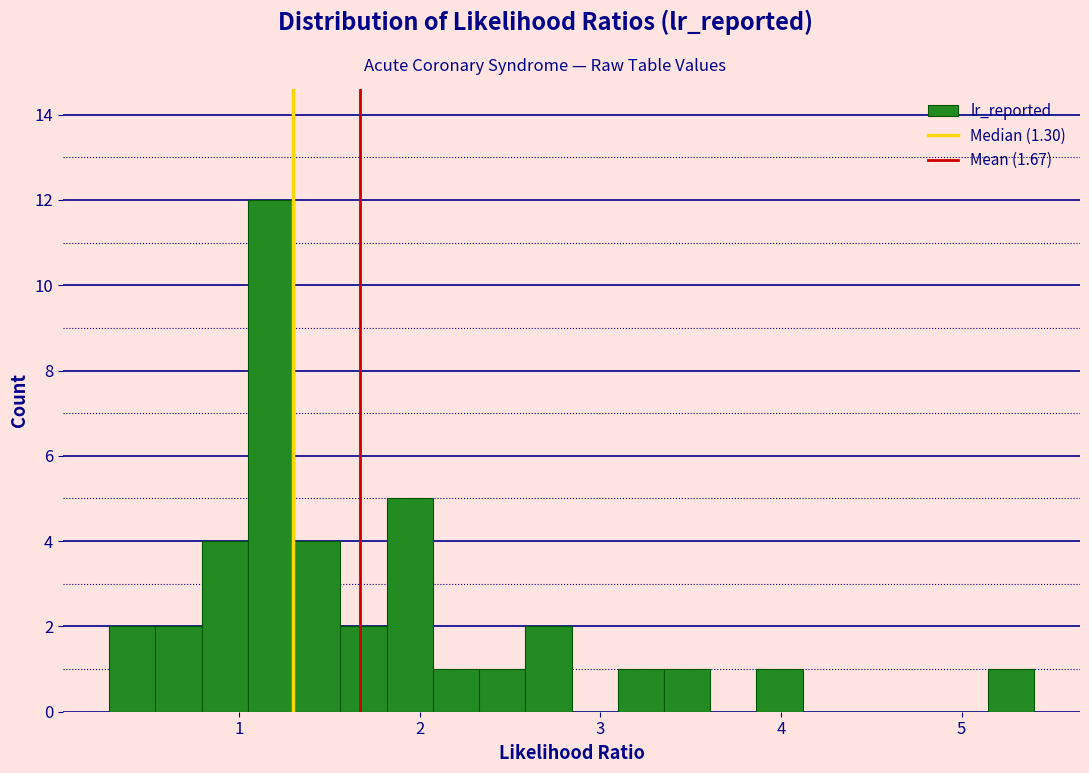

Read against the x-axis, roughly where is the centre of the tallest bar?

1.2